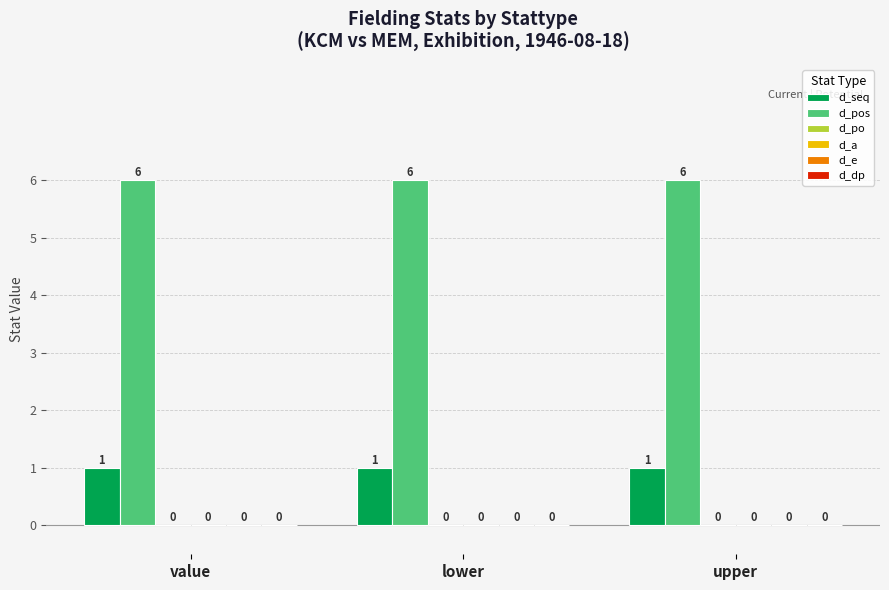

Which category has the highest value across all series?

value